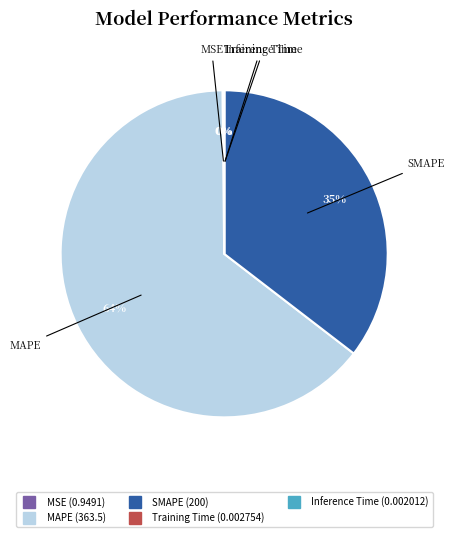

What is the largest slice in the pie chart?

MAPE